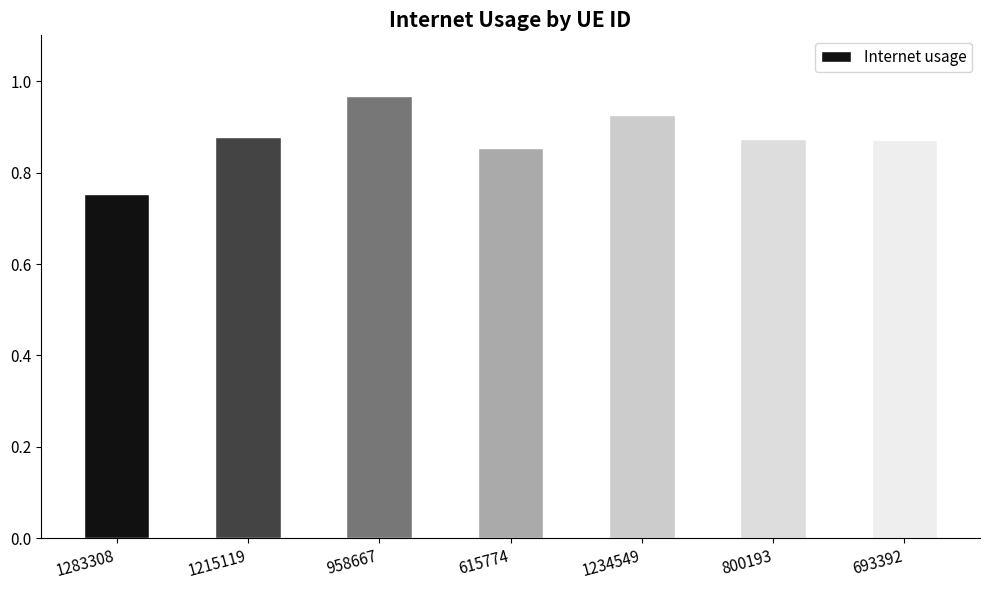

At which category does the chart reach its peak across all series?

958667